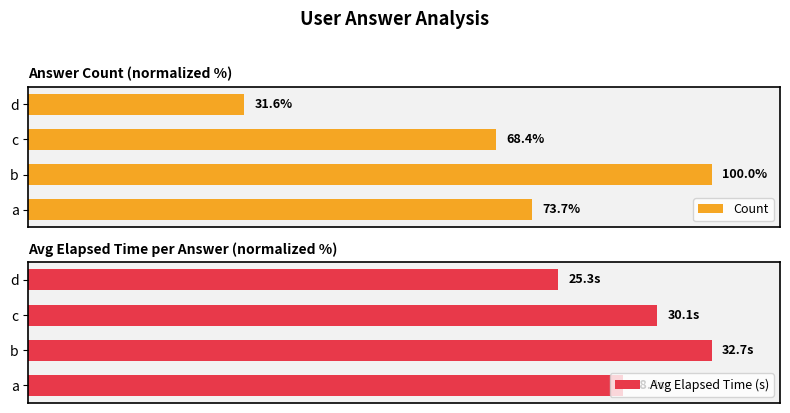

How many bars are there in each group?

2